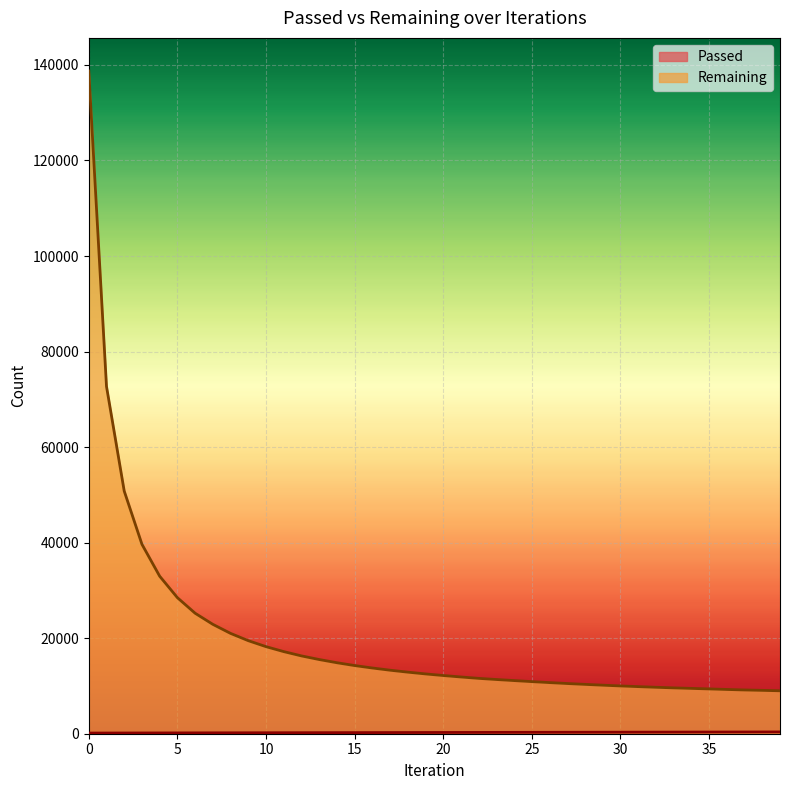

Where does the Passed series first go above 261?

21